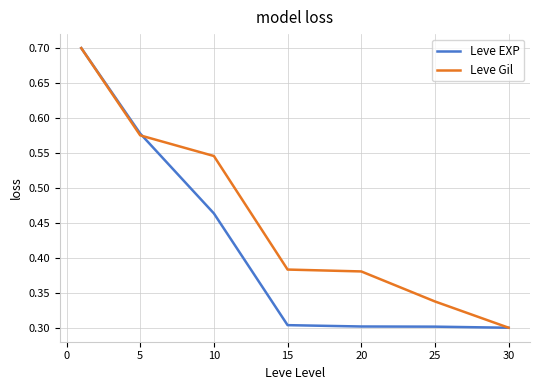

List the series in order of their overall mean, highest first.

Leve Gil, Leve EXP